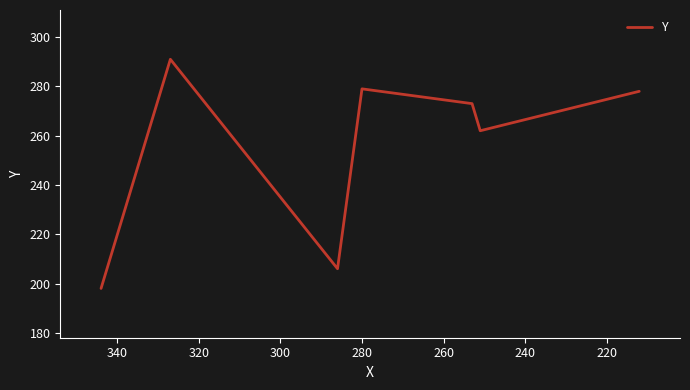

What is the minimum value shown in the chart?

198